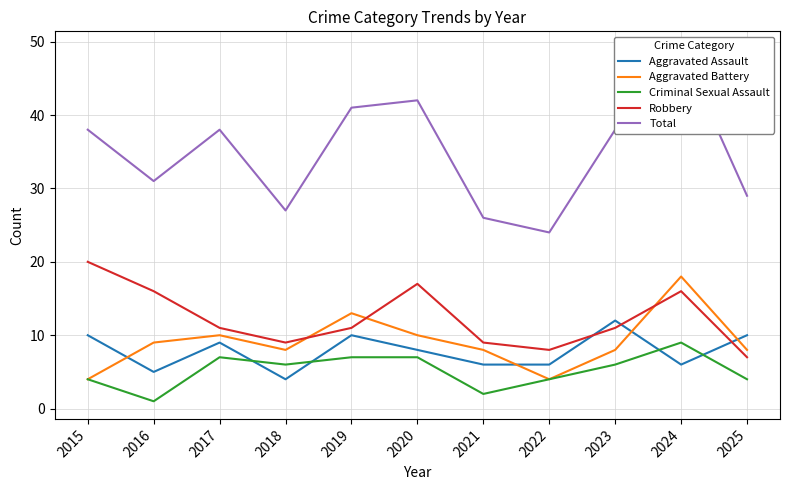

What is the maximum value for Total?

49